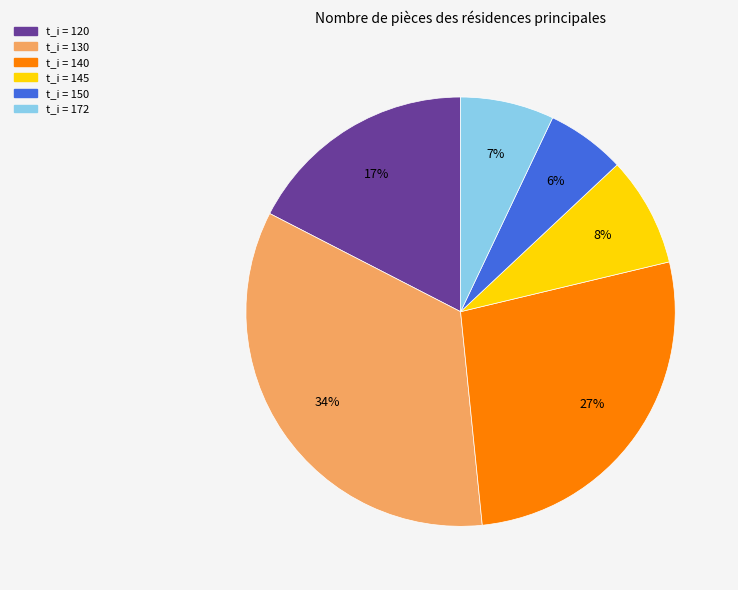

How many segments does this pie chart have?

6